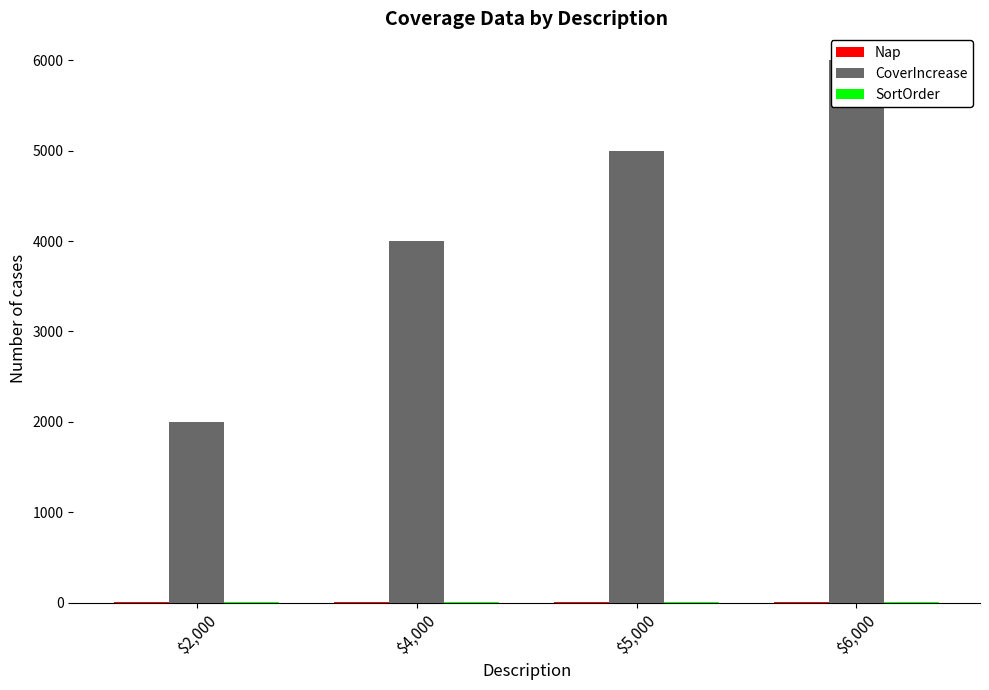

What are all the series names shown in the legend?

Nap, CoverIncrease, SortOrder